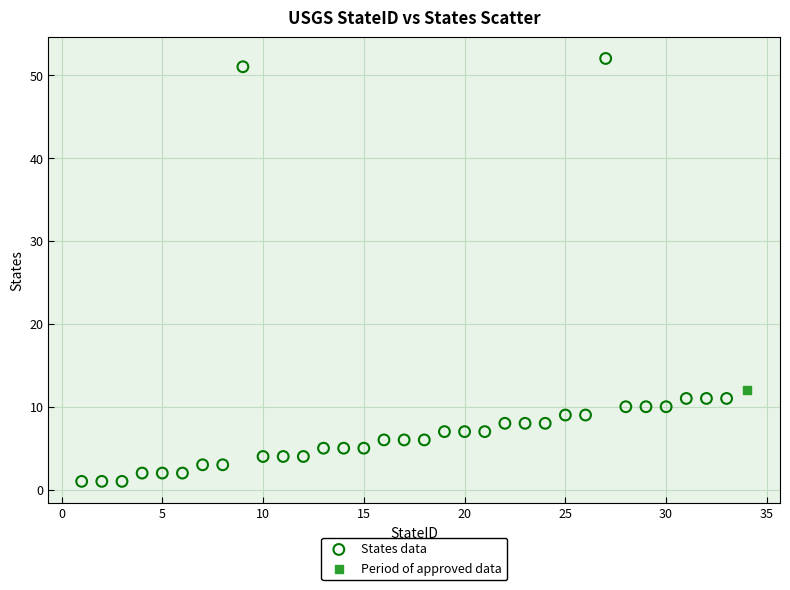

What are all the series names shown in the legend?

States data, Period of approved data